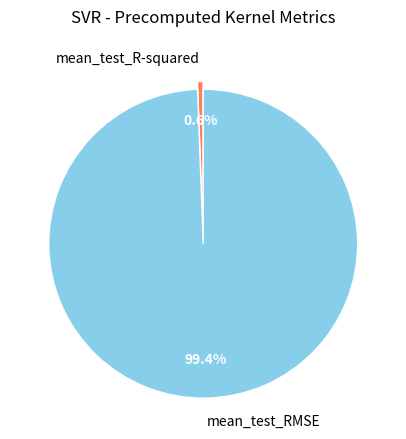

Is mean_test_RMSE the majority of the pie?

Yes